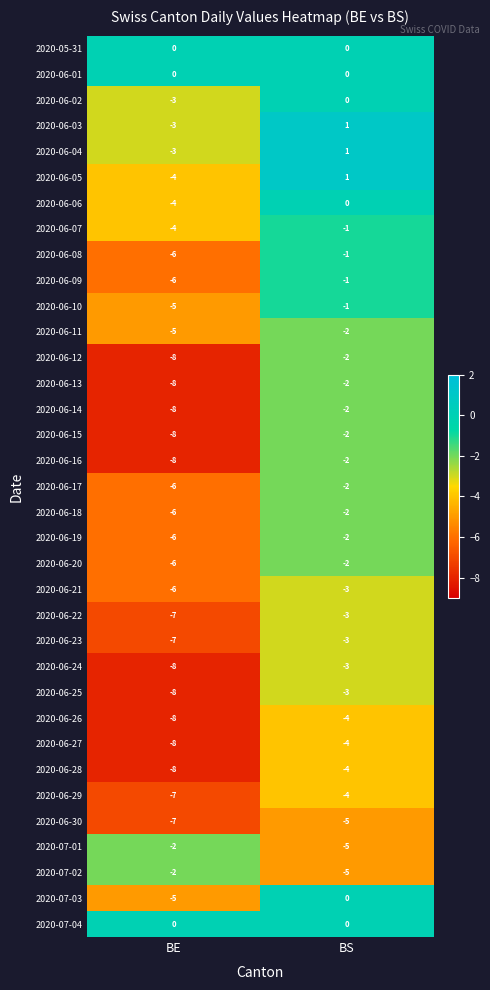

At which label does 2020-06-03 reach its minimum?

BE